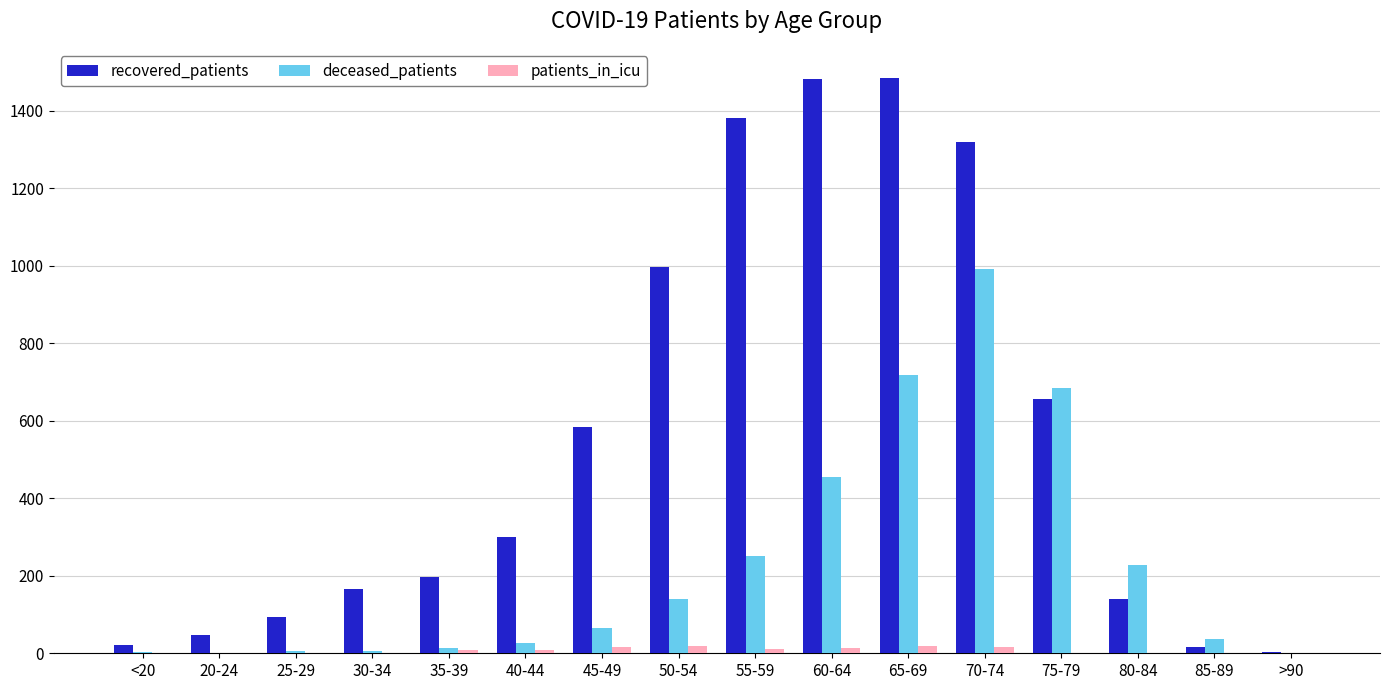

Is it true that patients_in_icu equals 1 at 85-89?

True